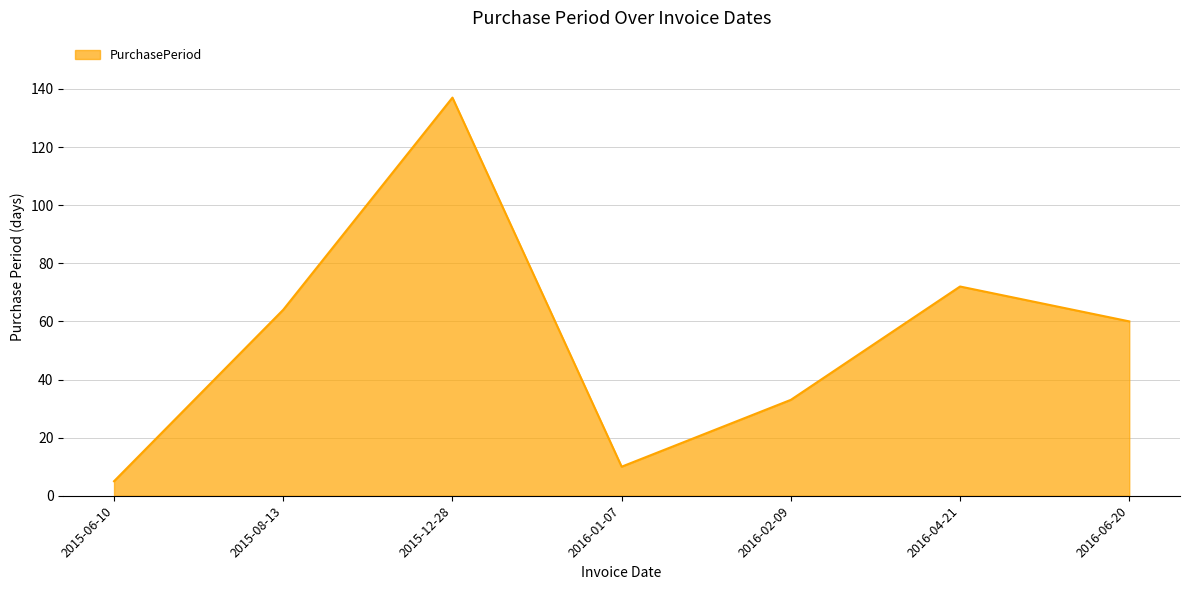

What is the maximum value shown in the chart?

137